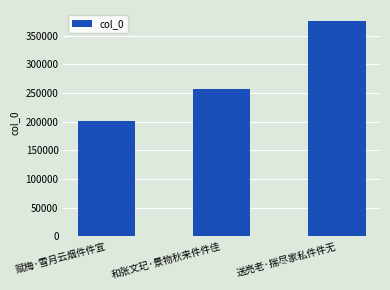

Is it true that the value at 赋梅·雪月云烟件件宜 is 200531?

True